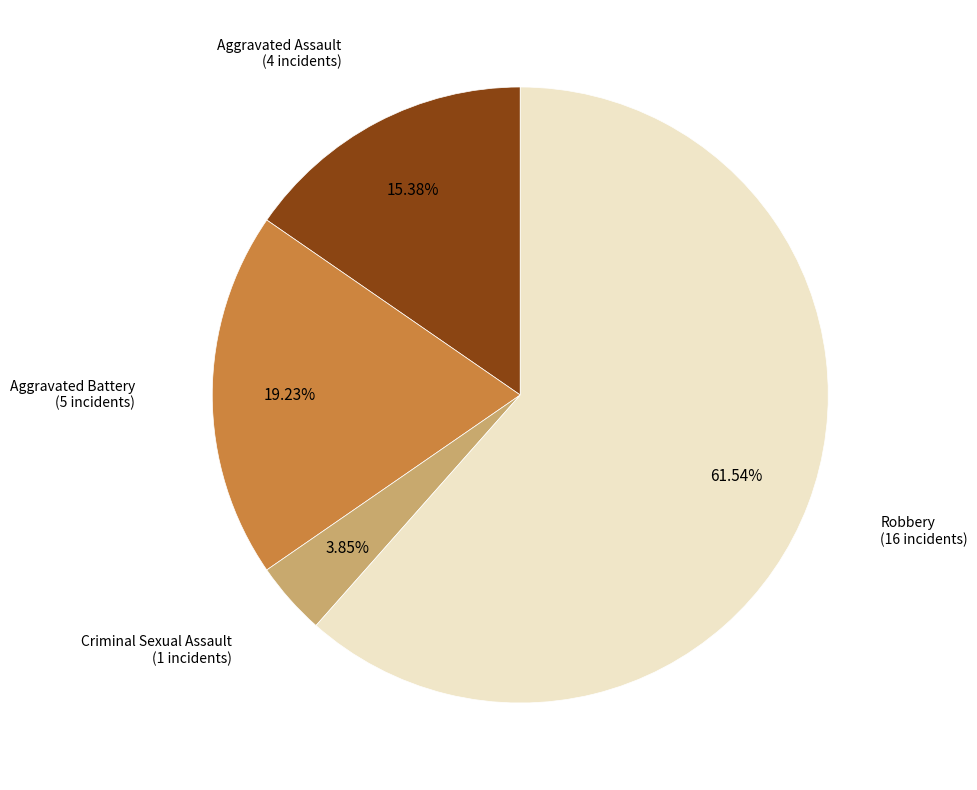

Is Aggravated Assault the majority of the pie?

No